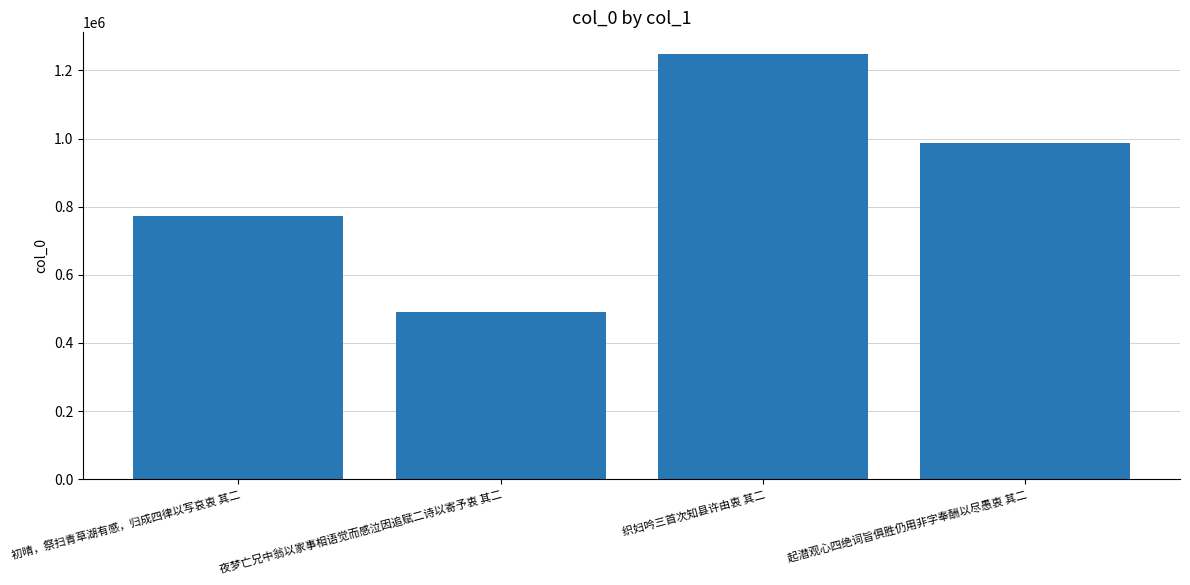

How many values are below 985732?

2